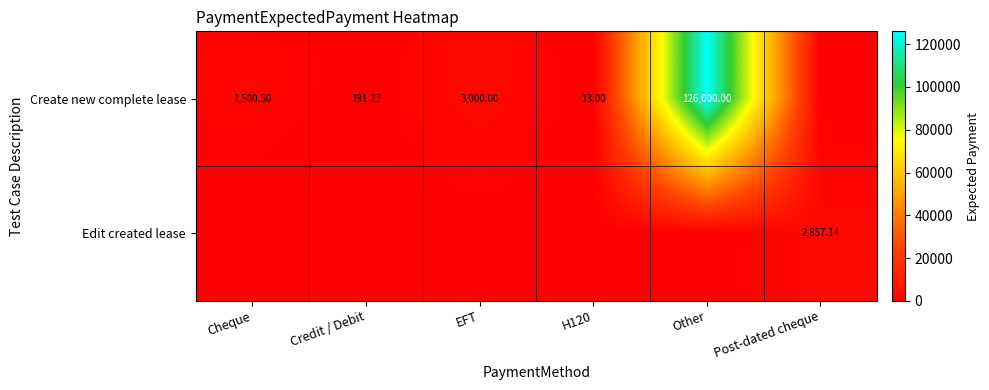

At which label is Create new complete lease closest to 63000?

EFT